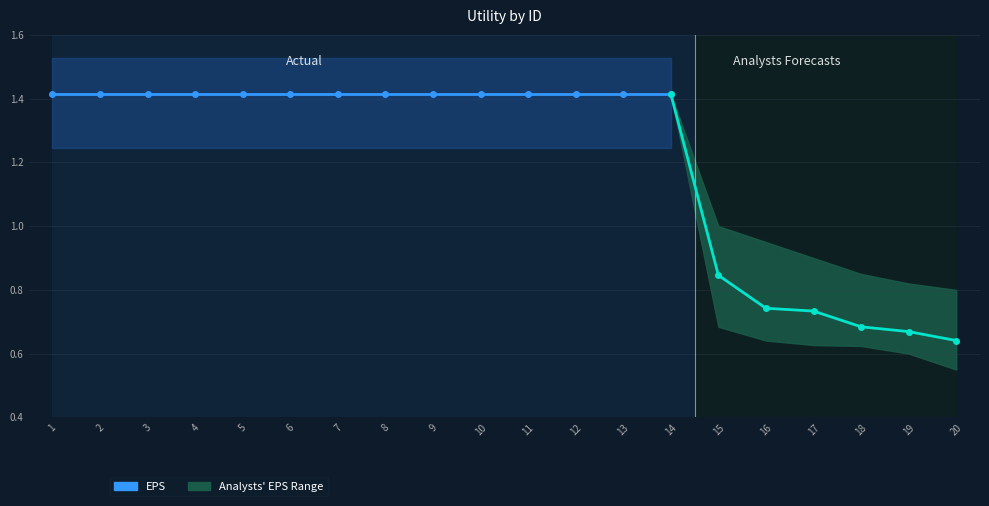

True or false: Analysts_EPS_Upper has a value of 0.4 at 7.

False